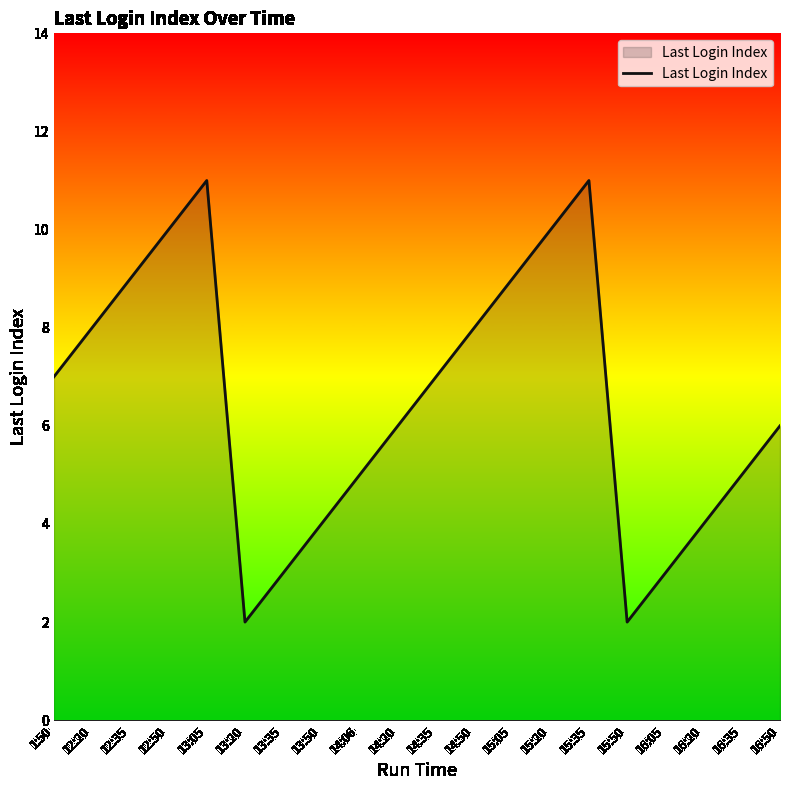

What is the maximum value shown in the chart?

11